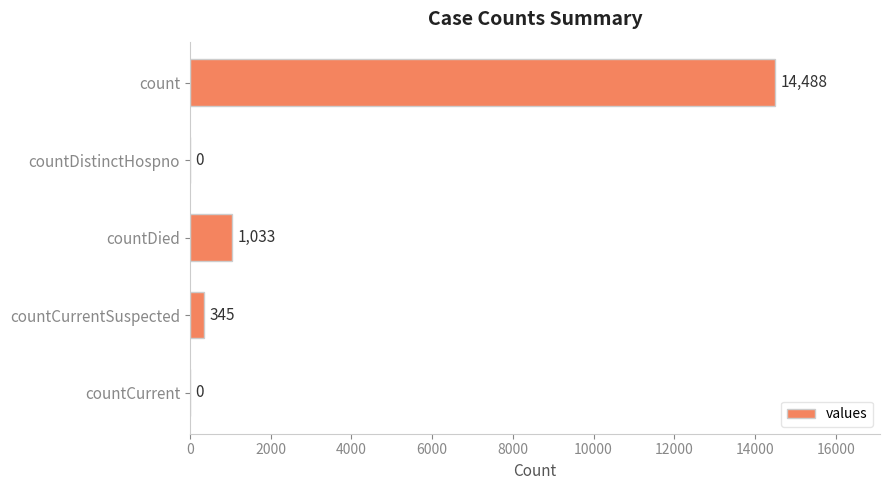

Is it true that the value at countDistinctHospno is -8119?

False